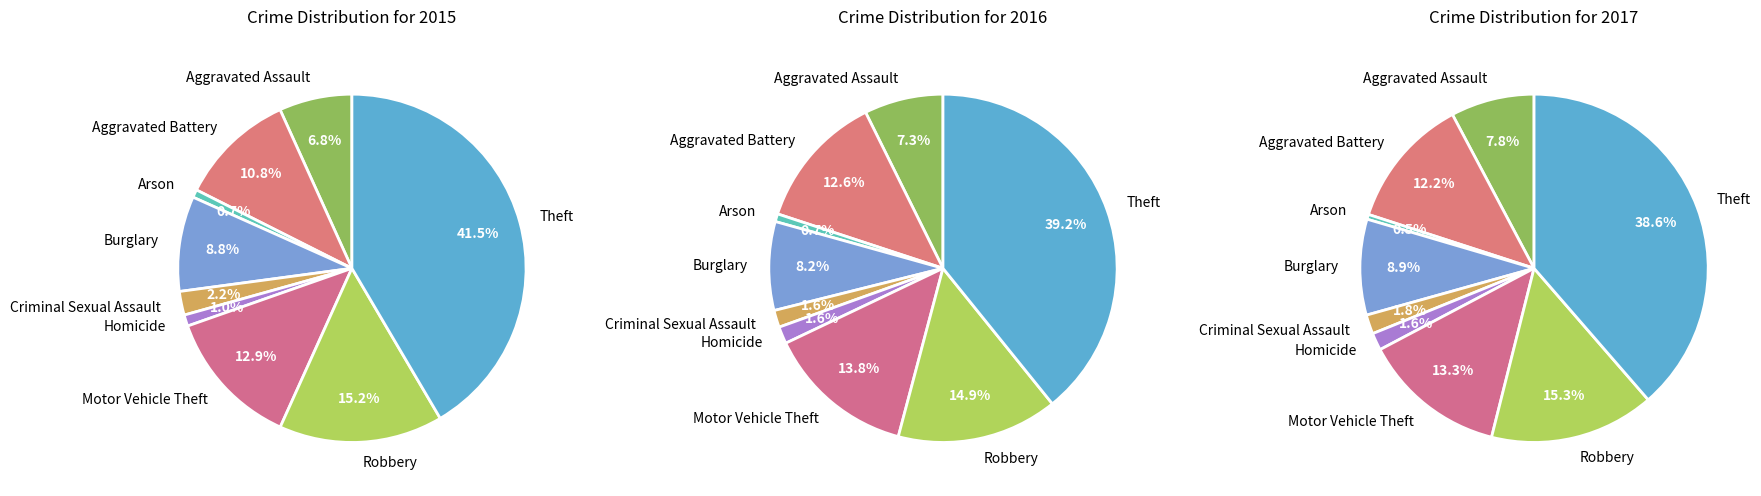

The Criminal Sexual Assault slice represents 10% of the pie. True or false?

False